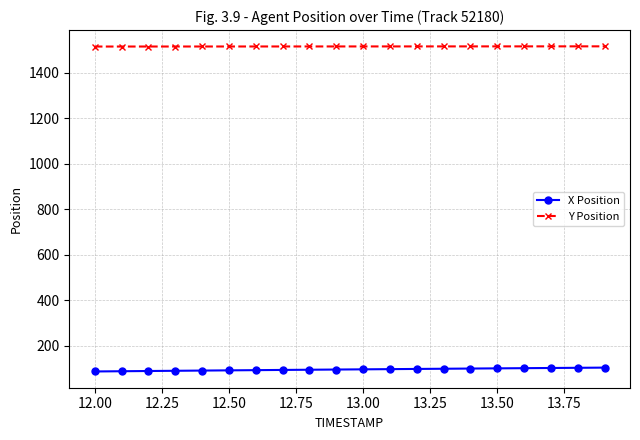

Rank the series by their average value, from lowest to highest.

X Position, Y Position